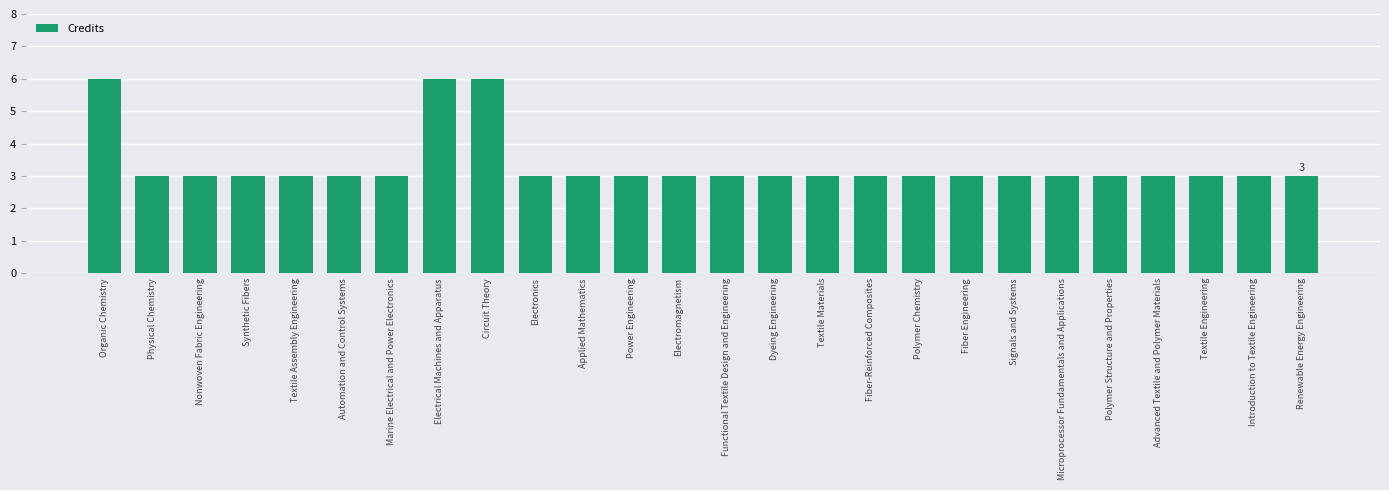

Is it true that the value at Physical Chemistry is 3?

True